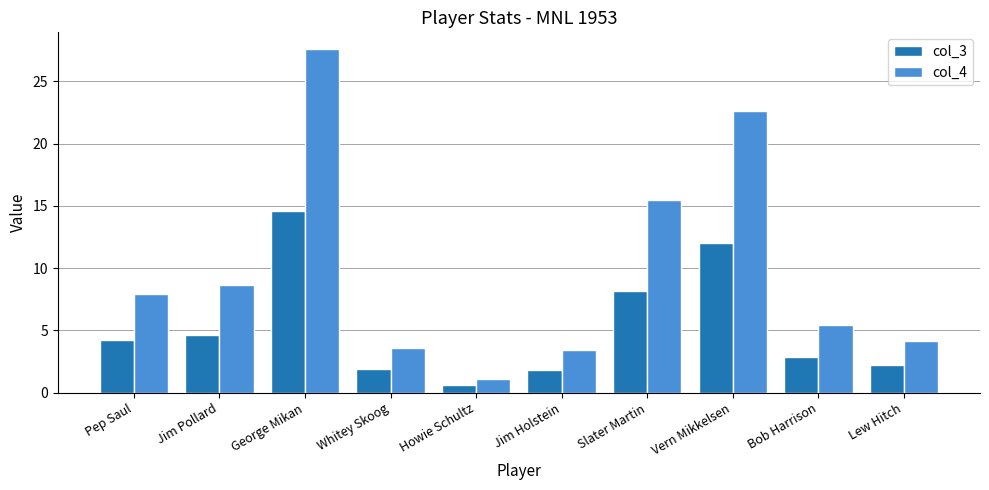

Which category has the highest value across all series?

George Mikan